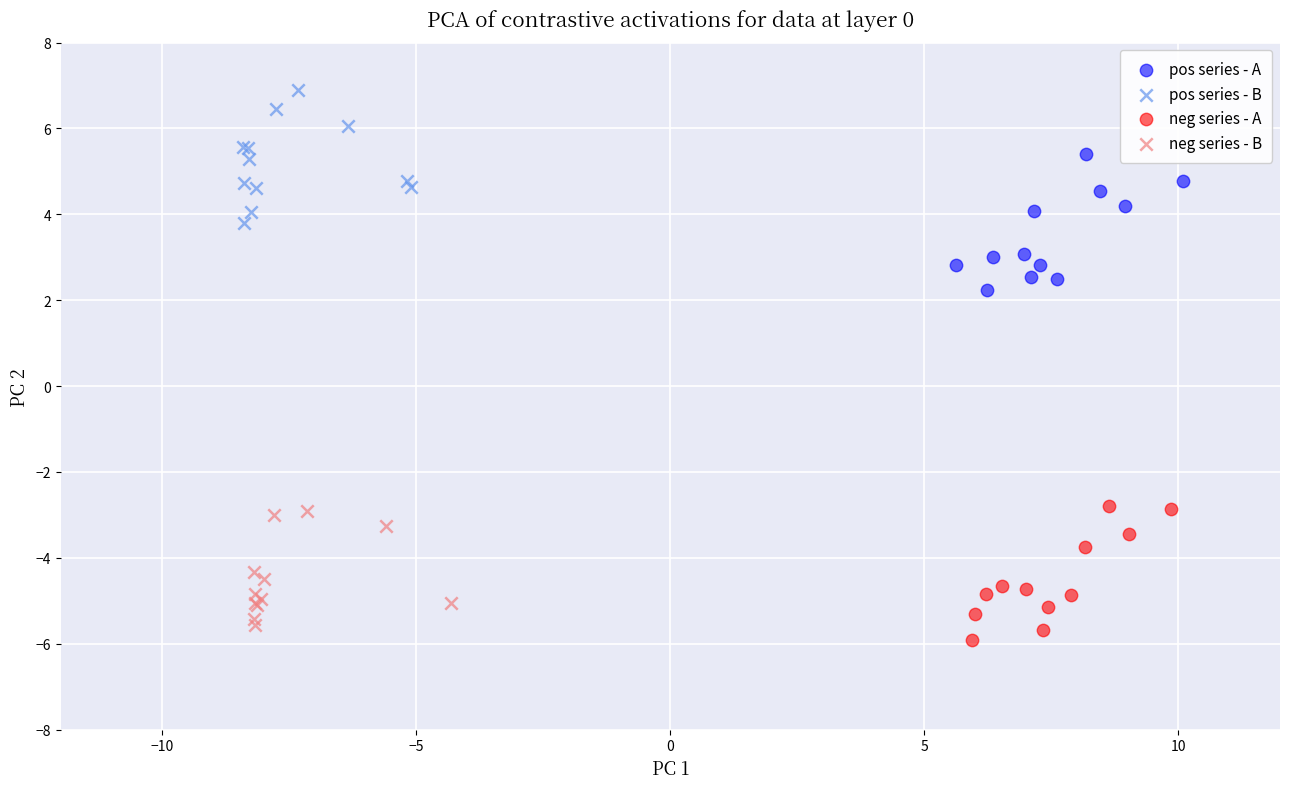

Which series reaches the minimum Y coordinate?

neg series - A